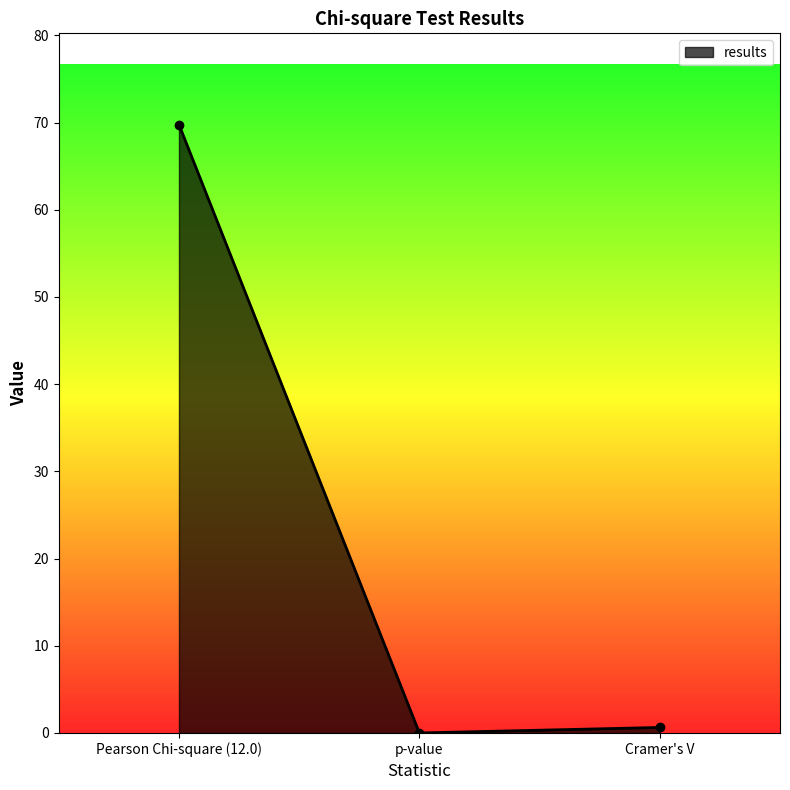

Between p-value and Pearson Chi-square (12.0), which is larger?

Pearson Chi-square (12.0)